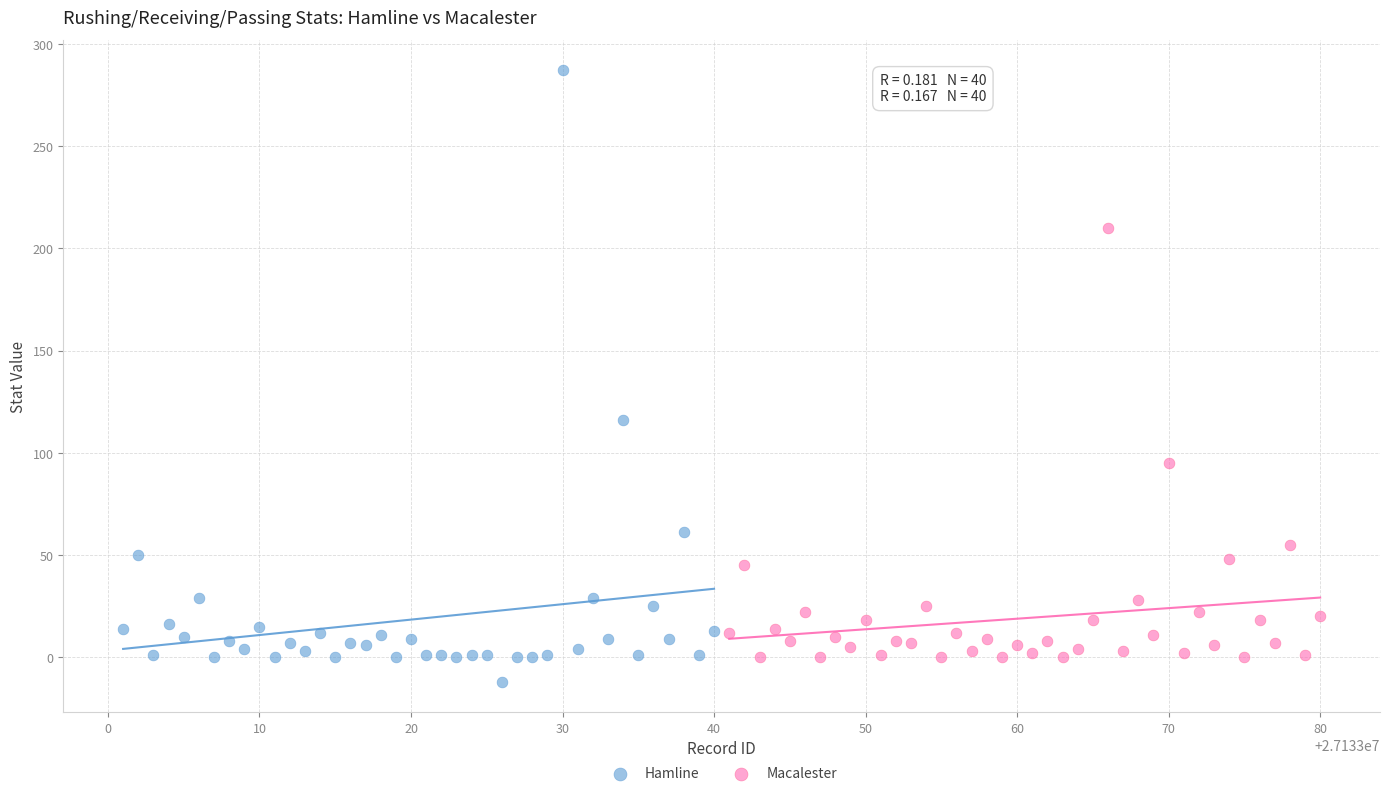

Which series contains the highest Y value?

Hamline